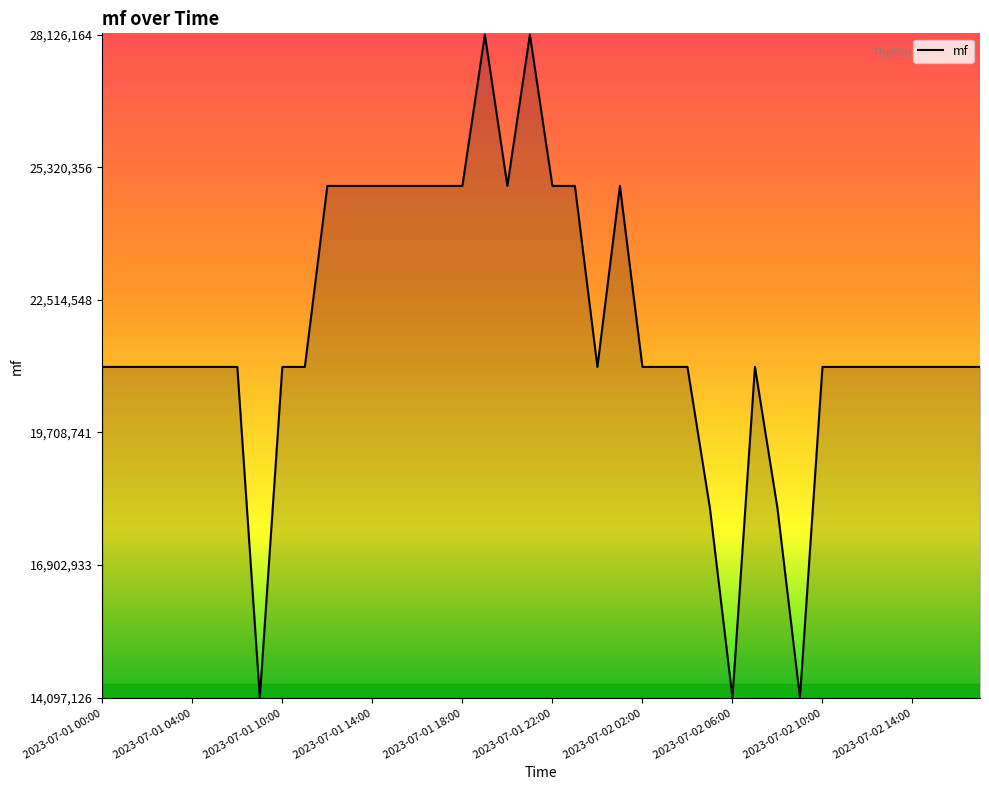

What is the average value?

21826465